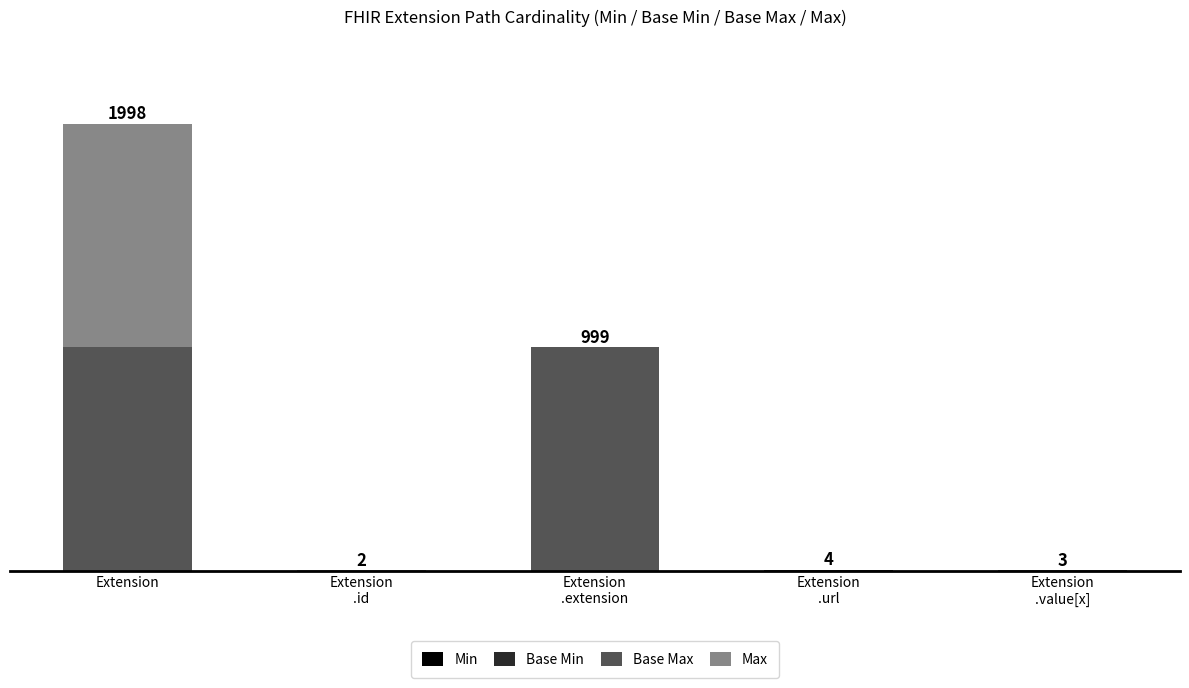

What is the sum of all Max values?

1002